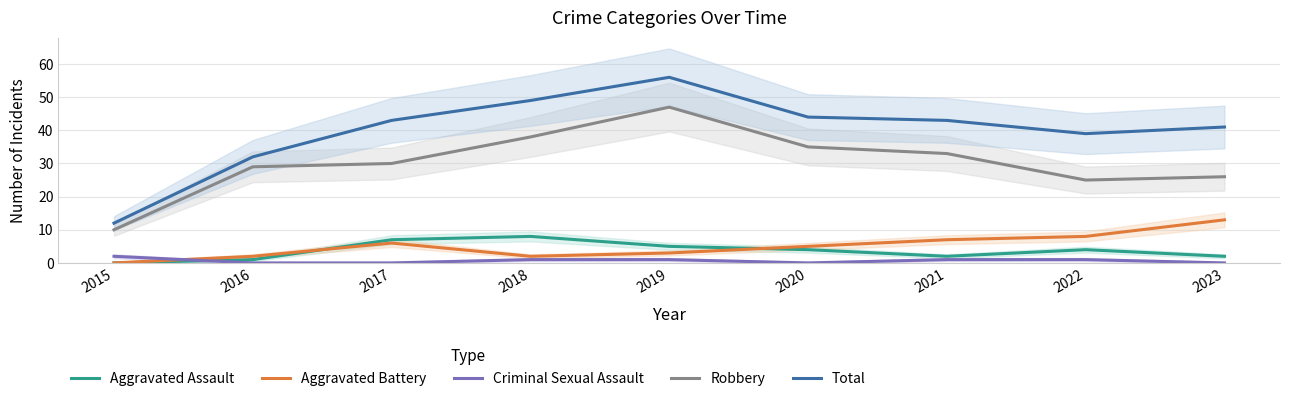

Rank the categories by Robbery value from lowest to highest.

2015, 2022, 2023, 2016, 2017, 2021, 2020, 2018, 2019